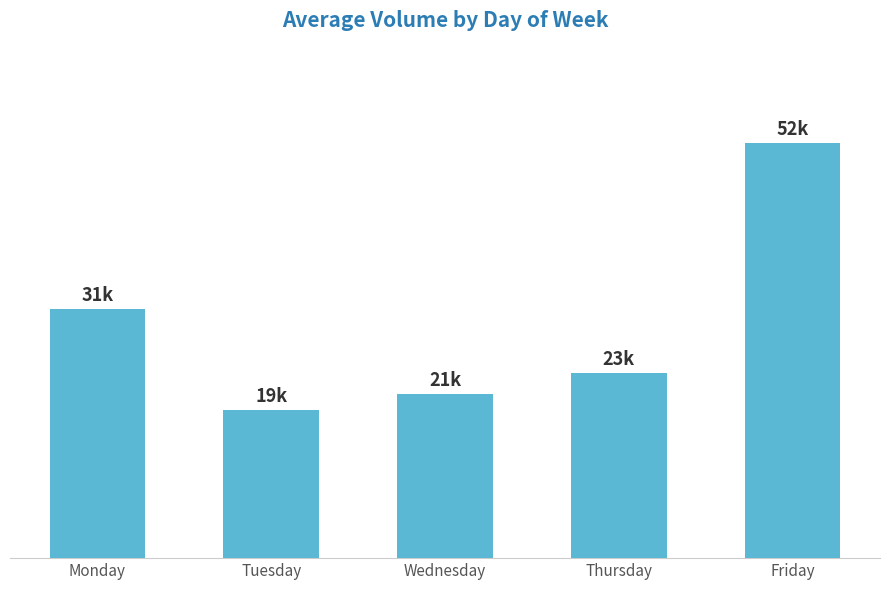

Read the value at Tuesday, to the nearest 10.

18620